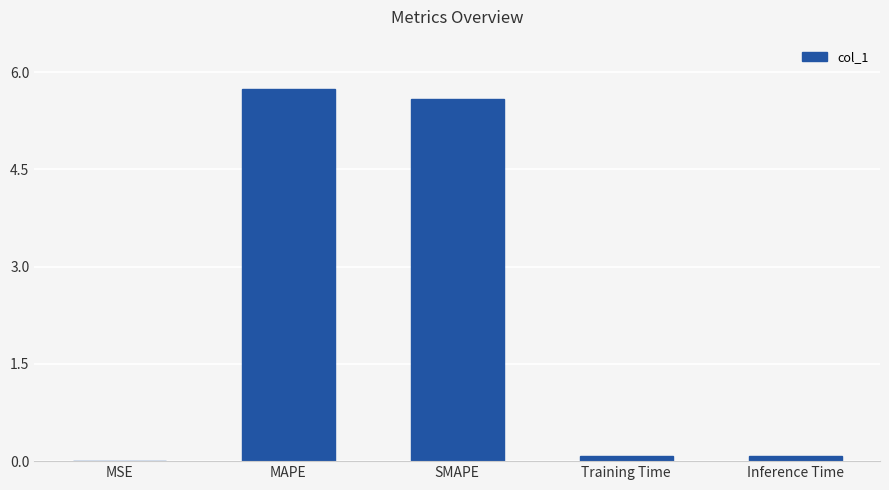

What is the sum of the values at MAPE and Training Time?

5.8